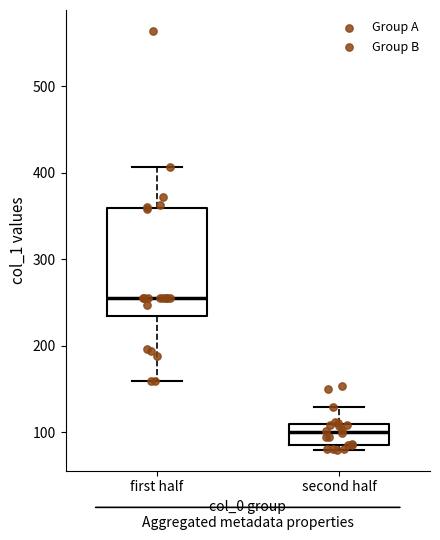

Reading left to right, transcribe this box plot: for each box, give where its median line is, the range the box spans, and where its two whiskers end, as read against the y-axis. The values are not printed on the chart, so give them approximately, as read against the axis.

first half: median 260, box 230 to 360, whiskers 160 to 410
second half: median 100, box 90 to 110, whiskers 80 to 130